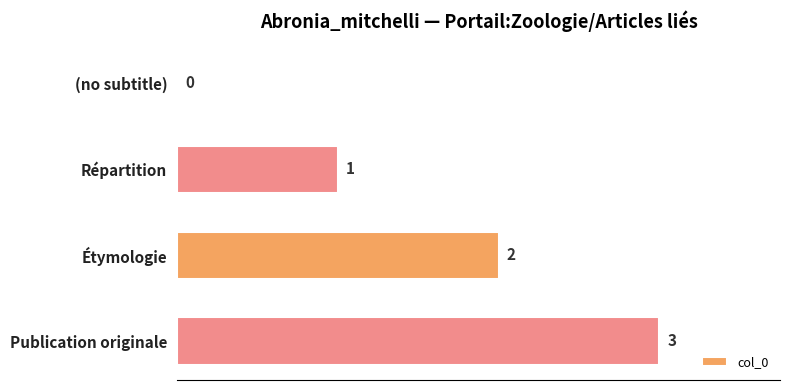

What is the change in value from Étymologie to Publication originale?

+1